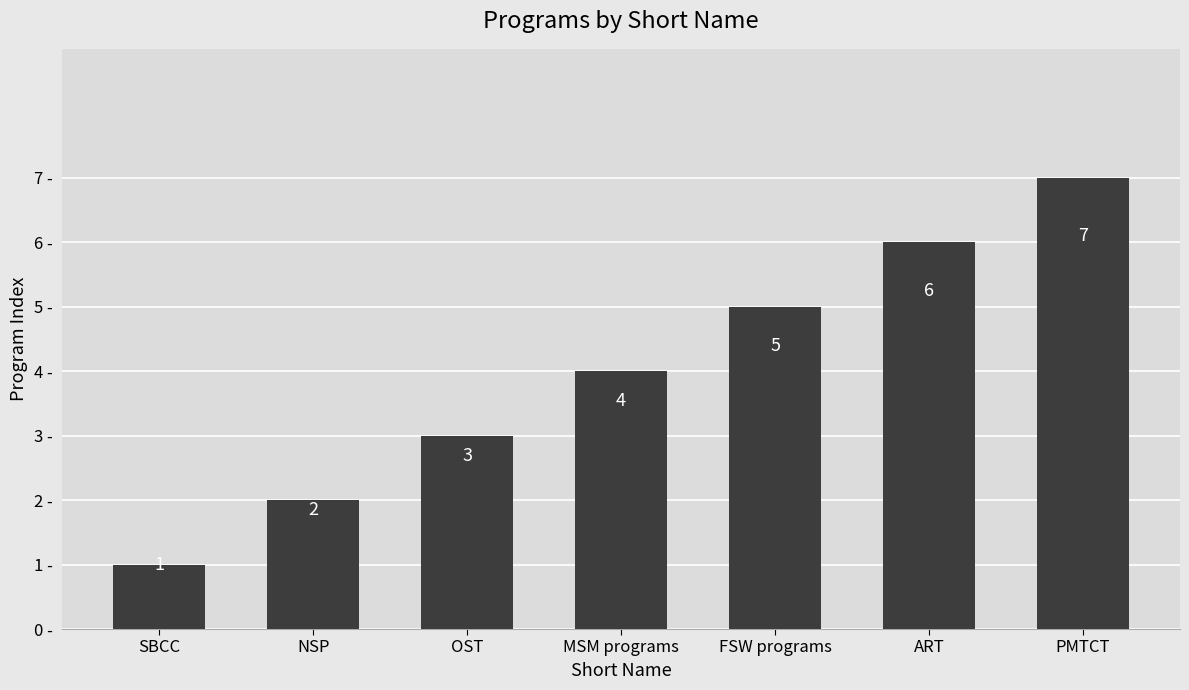

Rank the categories by value from lowest to highest.

SBCC, NSP, OST, MSM programs, FSW programs, ART, PMTCT